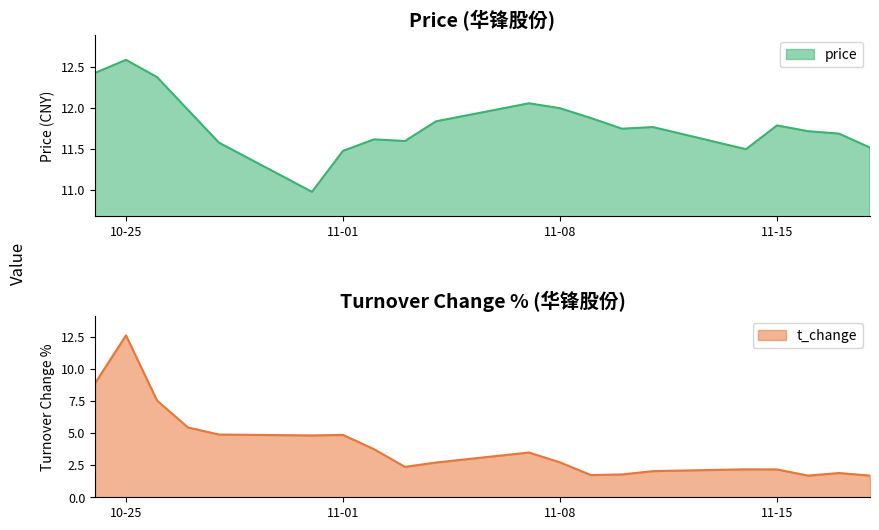

What value does the price series have at 2022-11-17?

11.7